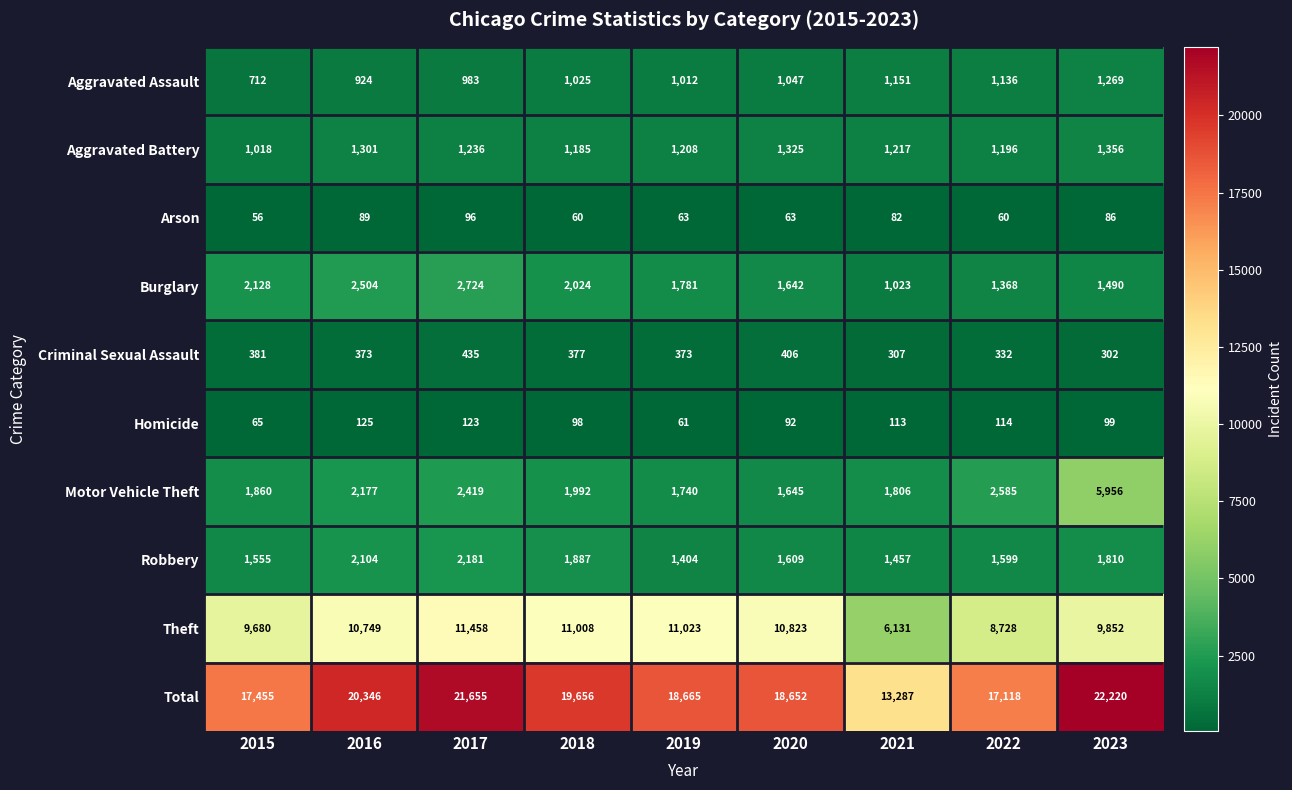

True or false: Total has a value of 30173 at 2019.

False